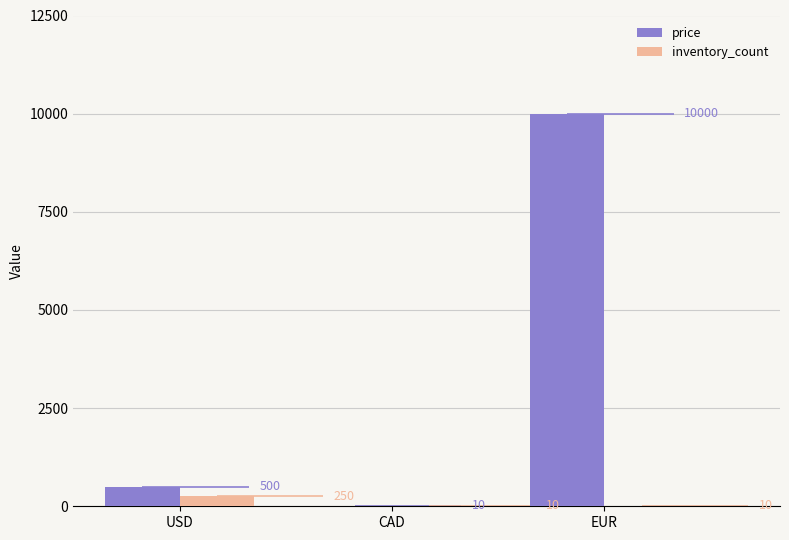

What is the minimum value shown in the chart?

10